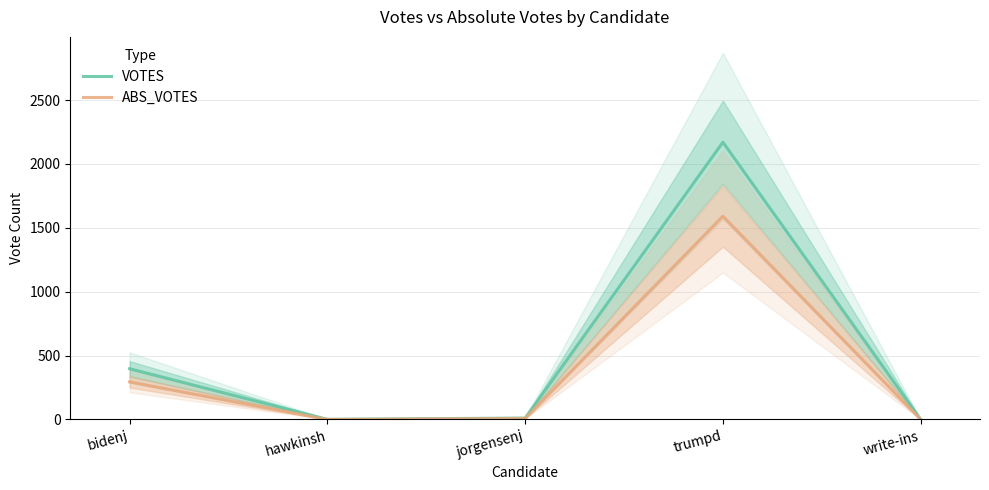

Where is ABS_VOTES nearest to the value 795?

bidenj